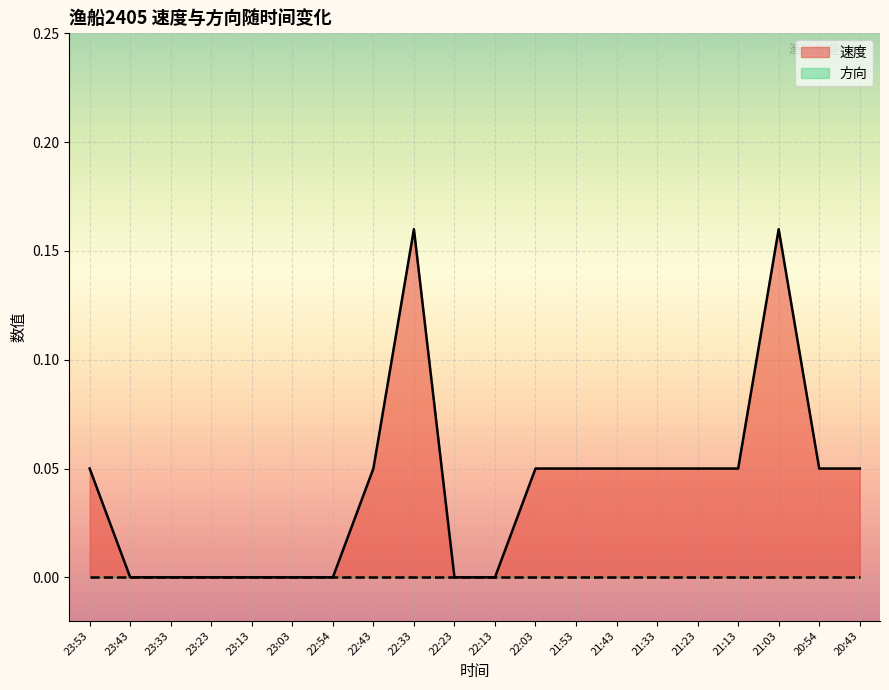

At which category does the data reach its first local peak?

22:33